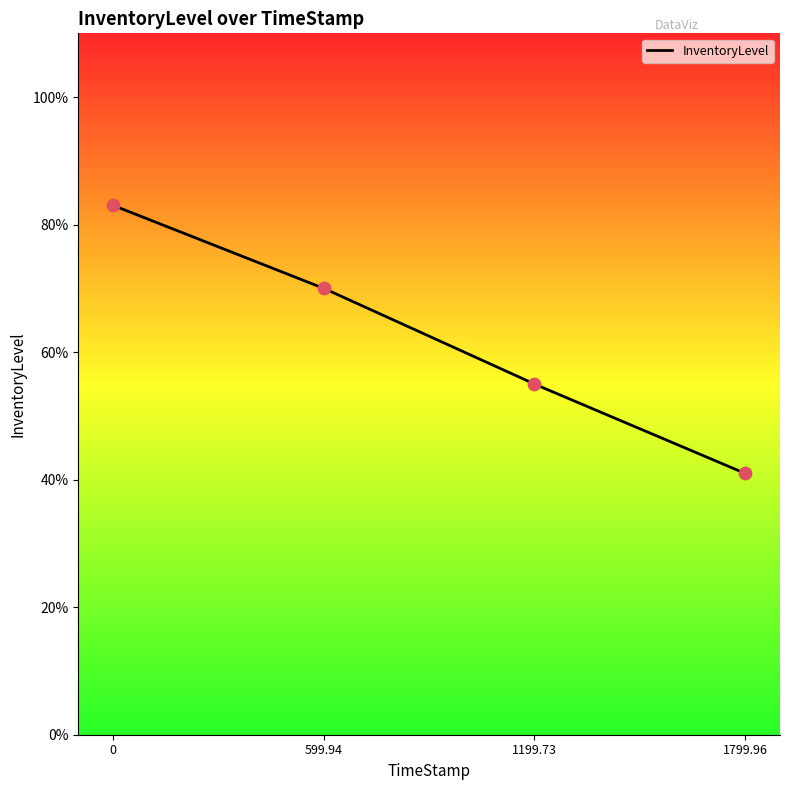

What is the change in value from 0 to 599.94?

-0.1